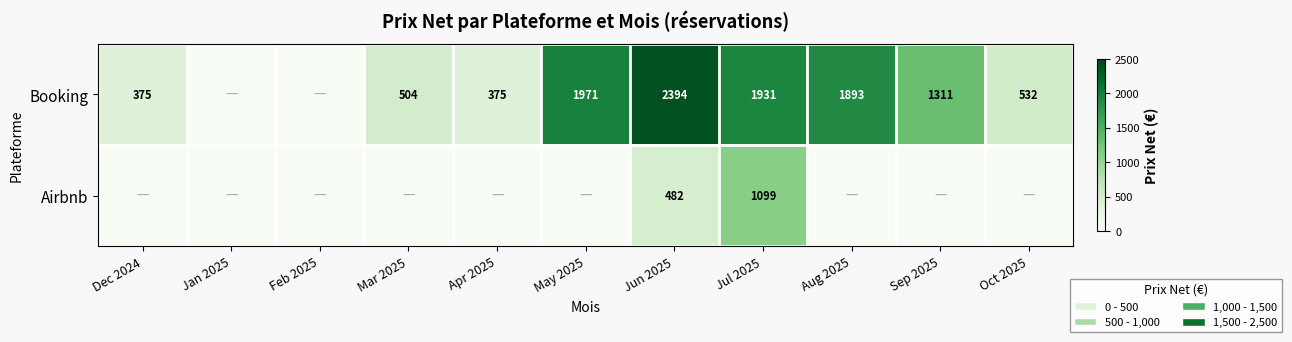

What is the total value across all series at Jul 2025?

3030